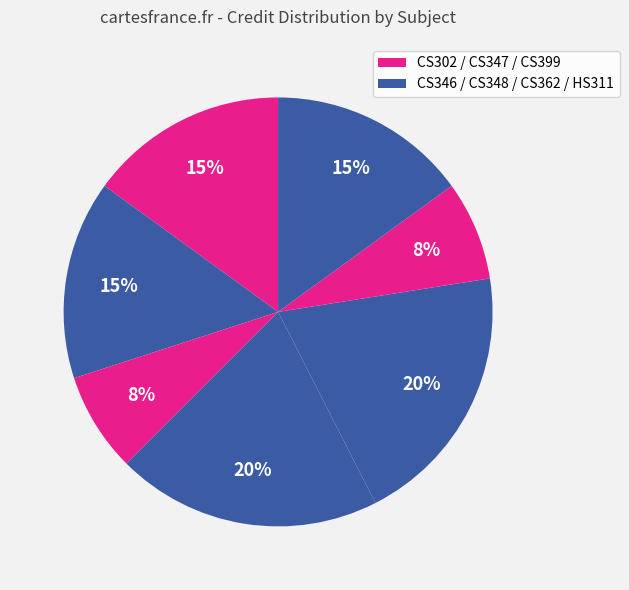

How many slices are in this pie chart?

7